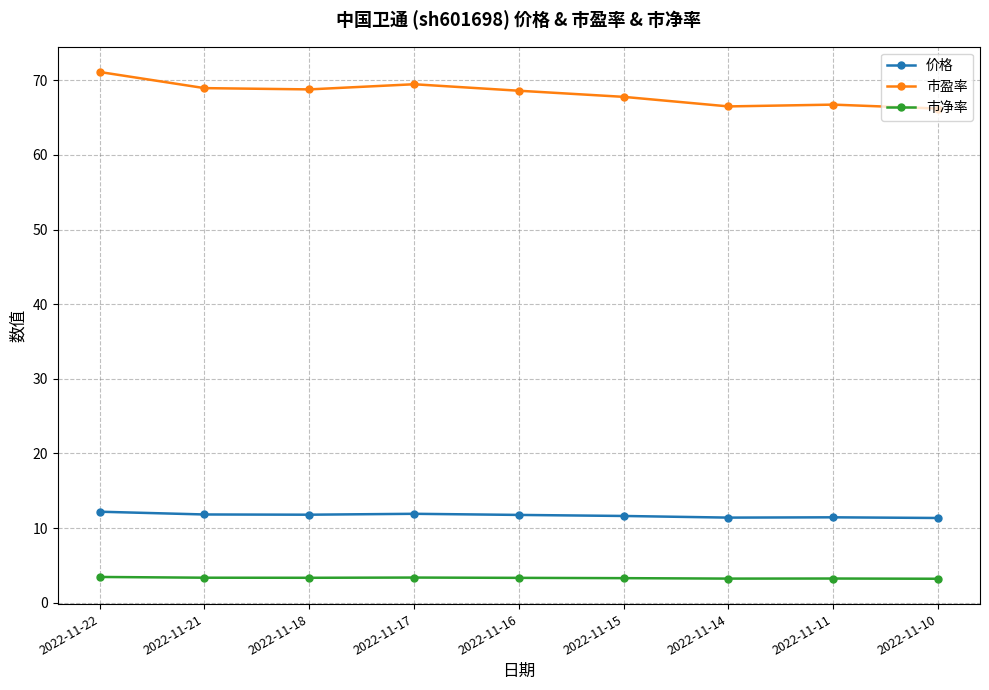

Rank the series by their maximum value, from lowest to highest.

市净率, 价格, 市盈率